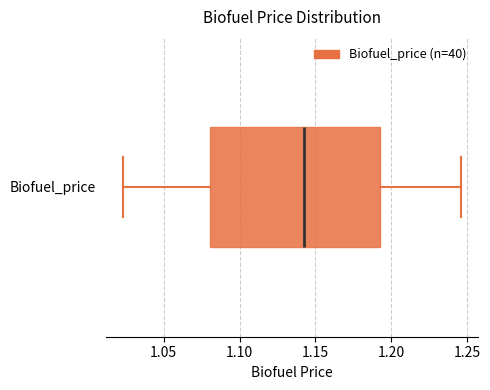

Read this box plot against the x-axis: the position of the median line, the range covered by the box, and the ends of both whiskers. The values are not printed on the chart, so give them approximately, as read against the axis.

median 1.145, box 1.080 to 1.190, whiskers 1.025 to 1.245